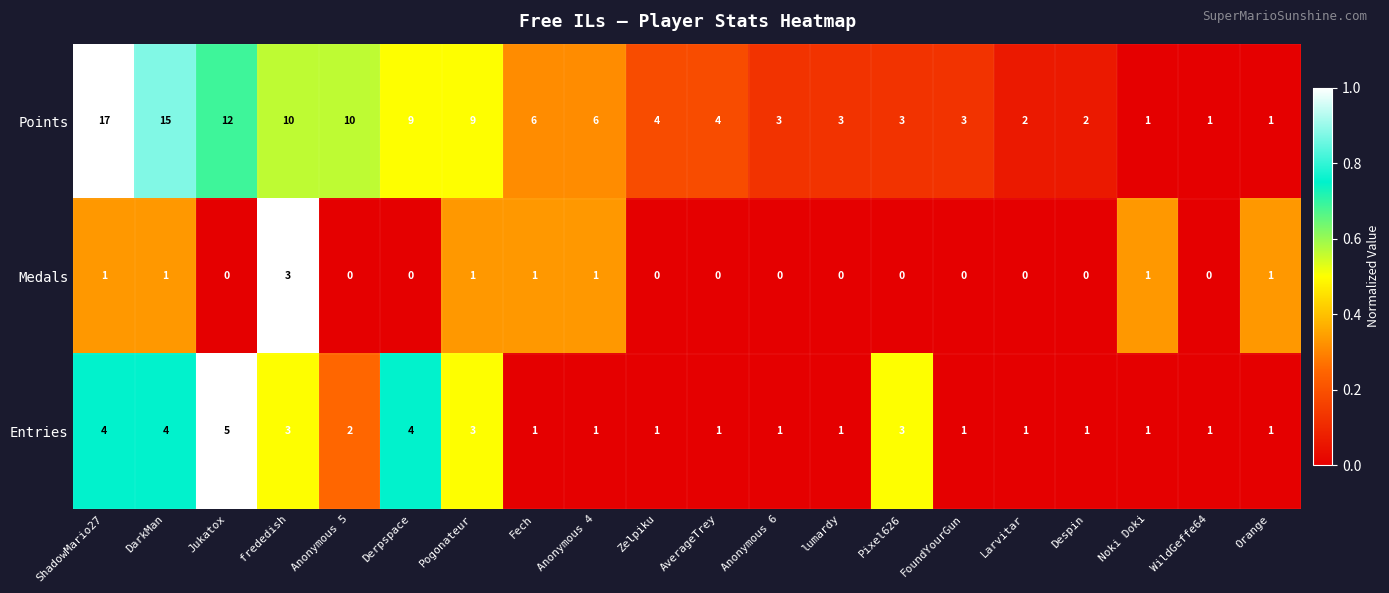

Is the value of Entries at ShadowMario27 greater than the value of Medals at Noki Doki?

Yes